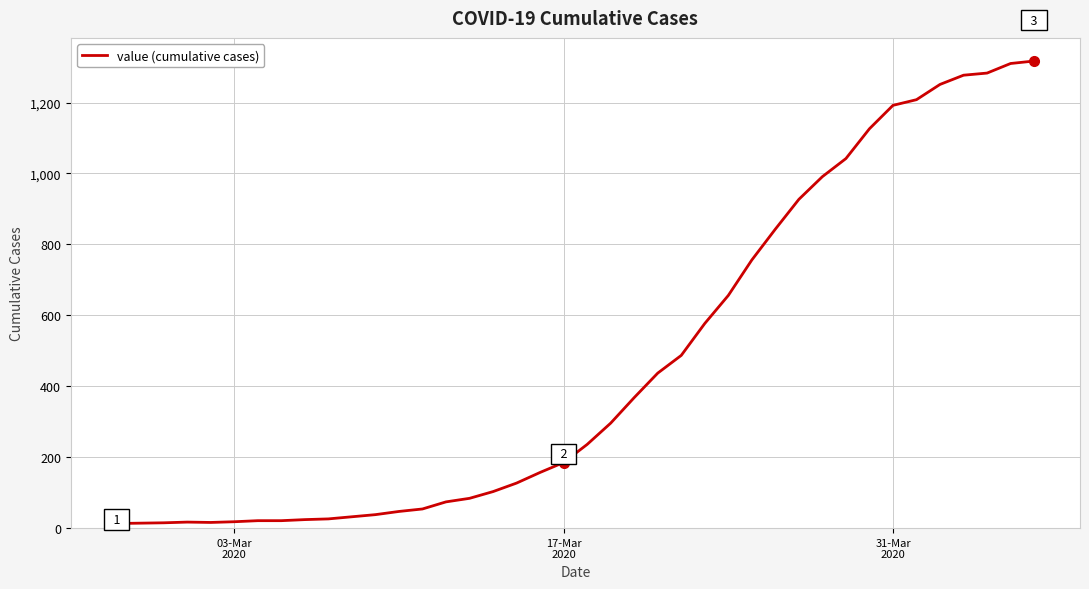

Does the chart display data point markers on the line(s)?

No